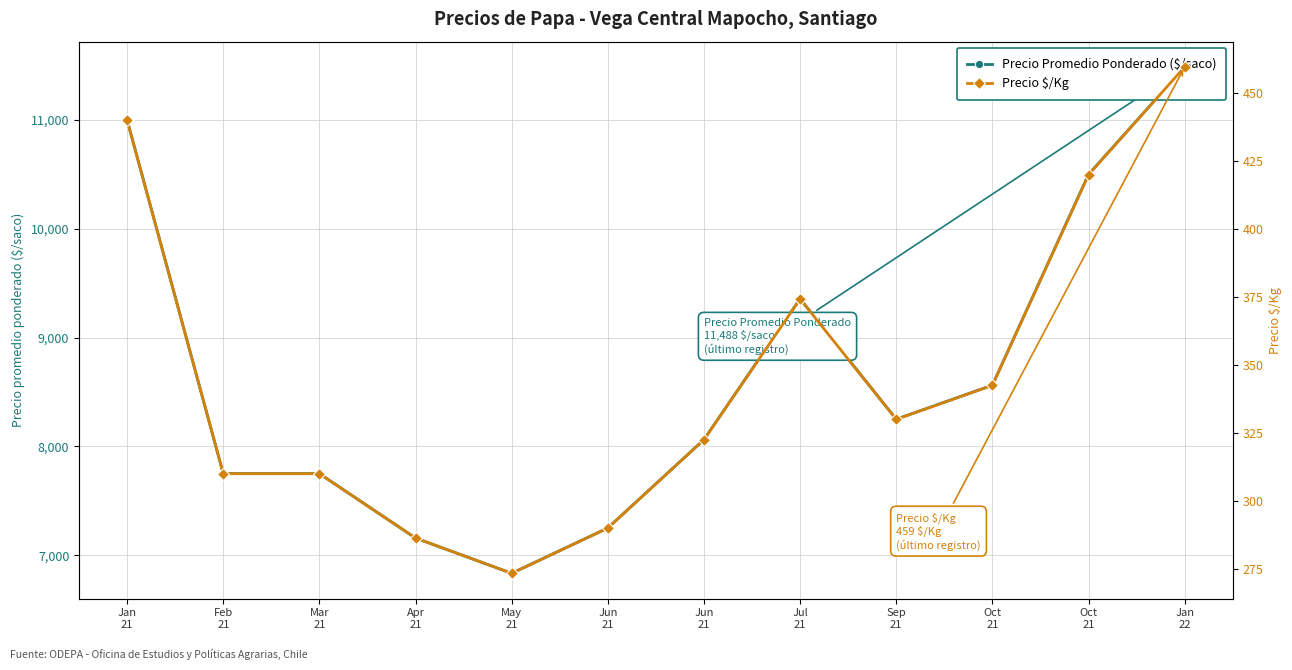

Does the chart display data point markers on the line(s)?

Yes